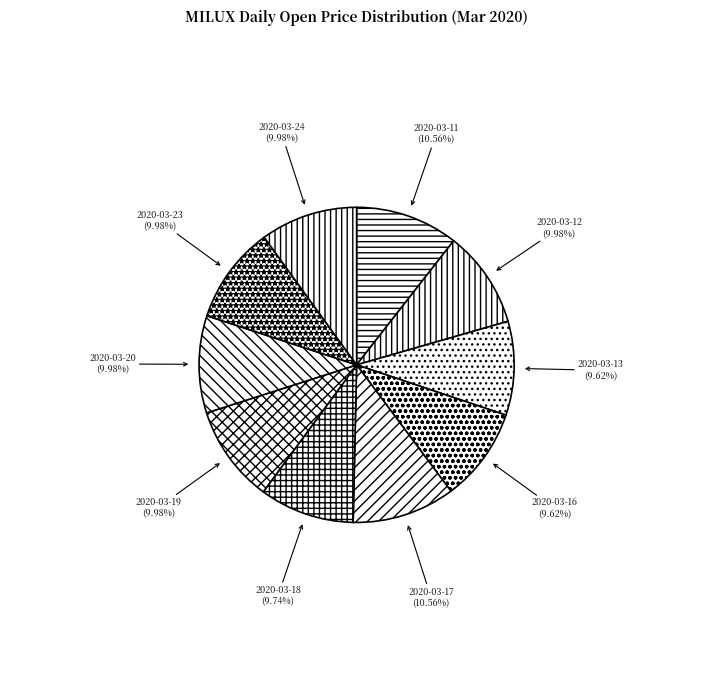

To the nearest percent, what percentage of the pie is 2020-03-24?

10%